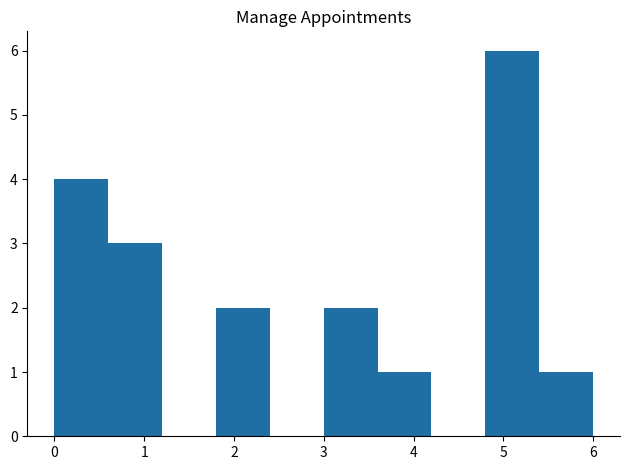

Reading left to right, list every bar in this chart as the range it spans on the x-axis followed by its height. The values are not printed on the chart, so give them approximately, as read against the axis.

0.0 to 0.6: 4
0.6 to 1.2: 3
1.2 to 1.8: 0
1.8 to 2.4: 2
2.4 to 3.0: 0
3.0 to 3.6: 2
3.6 to 4.2: 1
4.2 to 4.8: 0
4.8 to 5.4: 6
5.4 to 6.0: 1